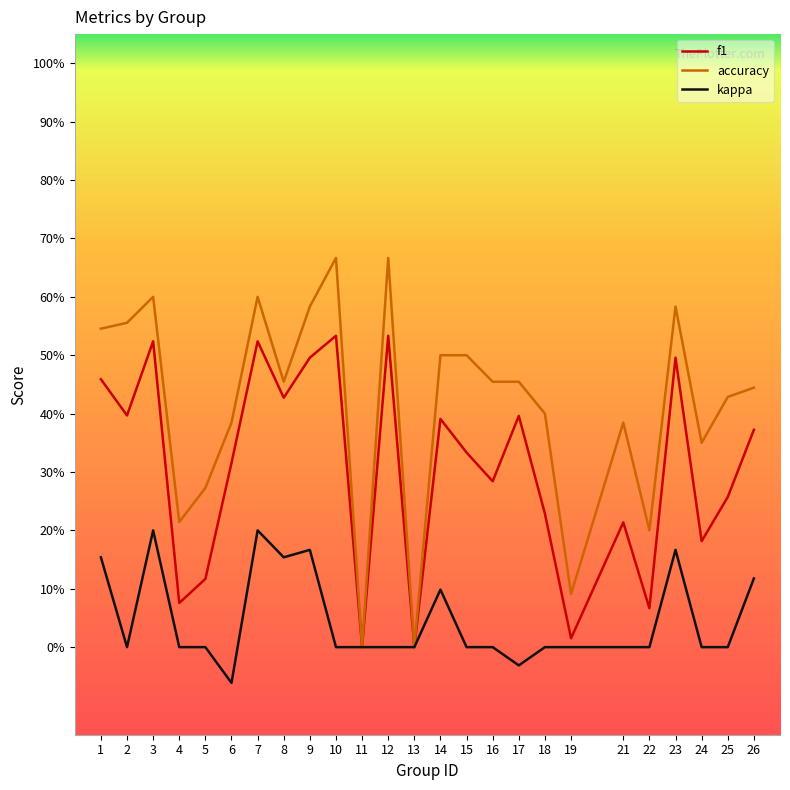

Which series has the largest total across all categories?

accuracy